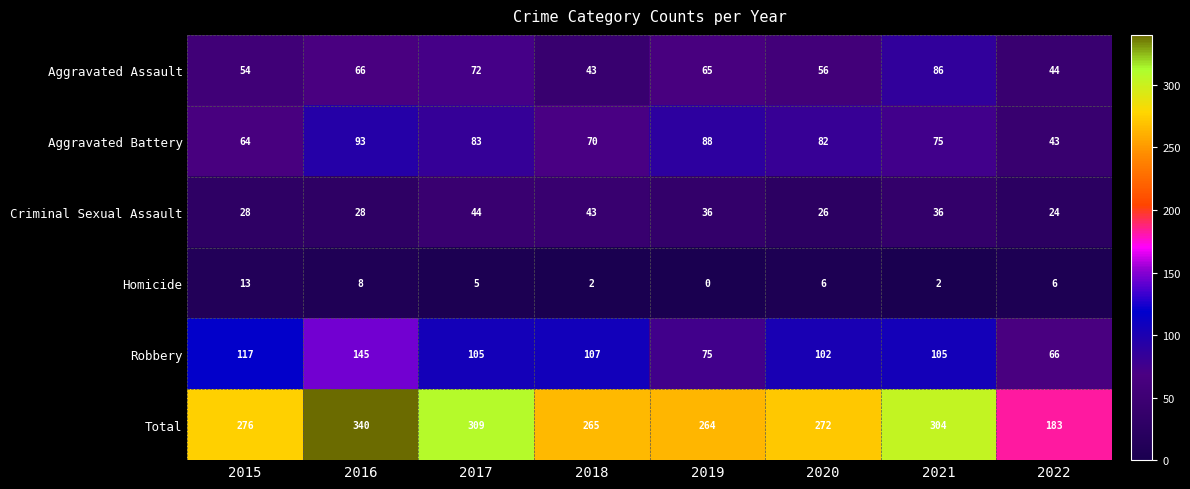

What is the sum of all Total values?

2213